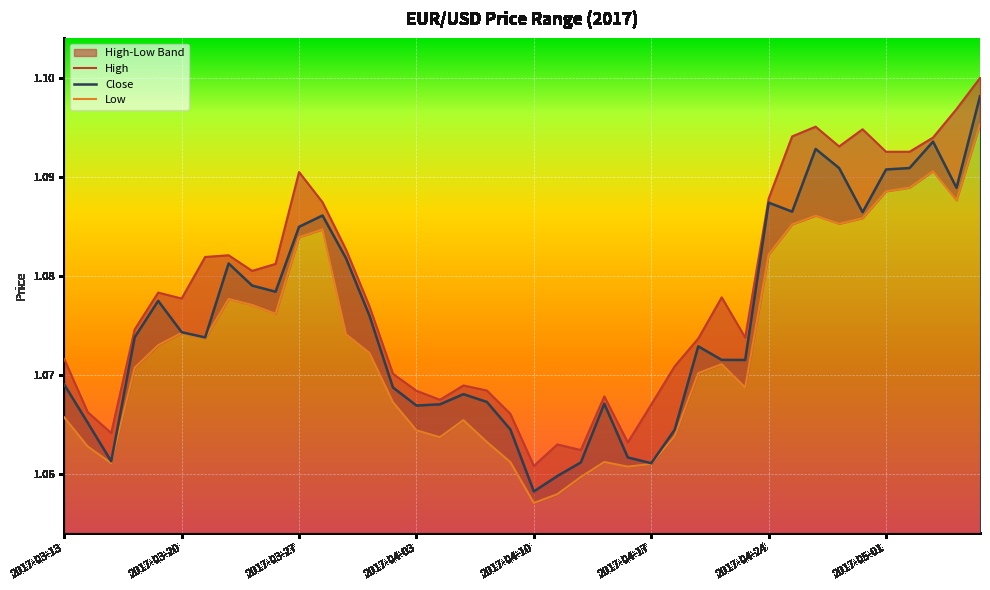

What is the average value of the Low series?

1.1